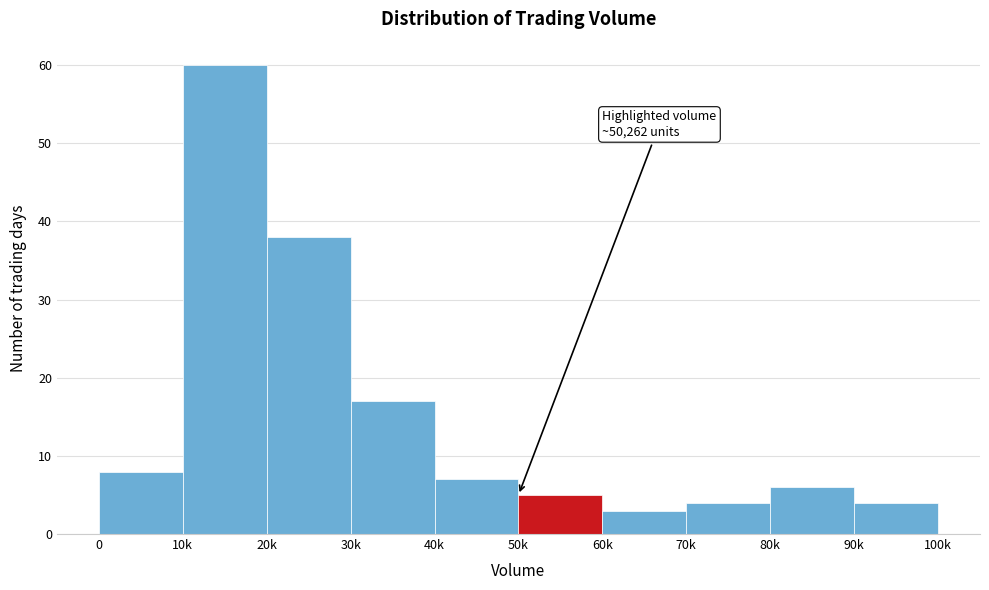

Reading left to right, what are all the values shown in this chart?

8	60	38	17	7	5	3	4	6	4